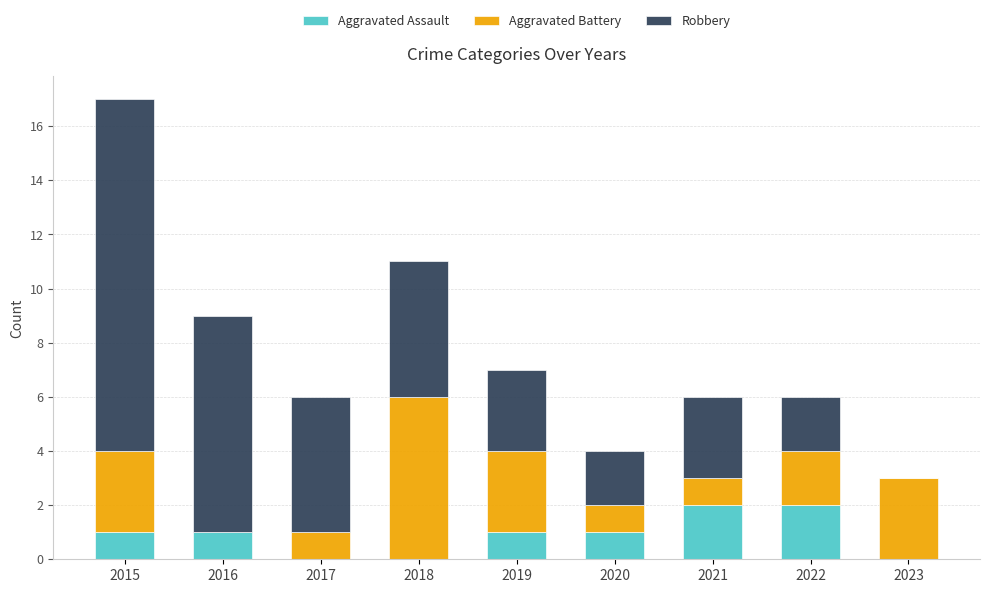

What is the total value across all series at 2019?

7